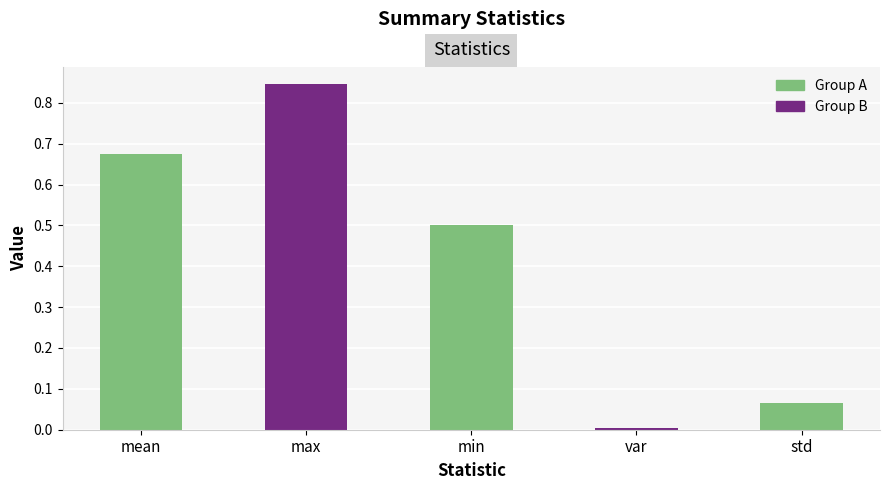

The chart shows a value of 0.2 at min. True or false?

False